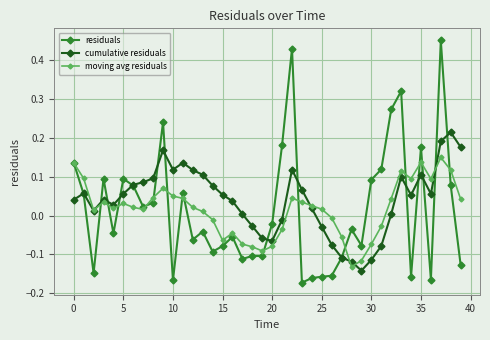

Rank the series by their maximum value, from lowest to highest.

moving avg residuals, cumulative residuals, residuals